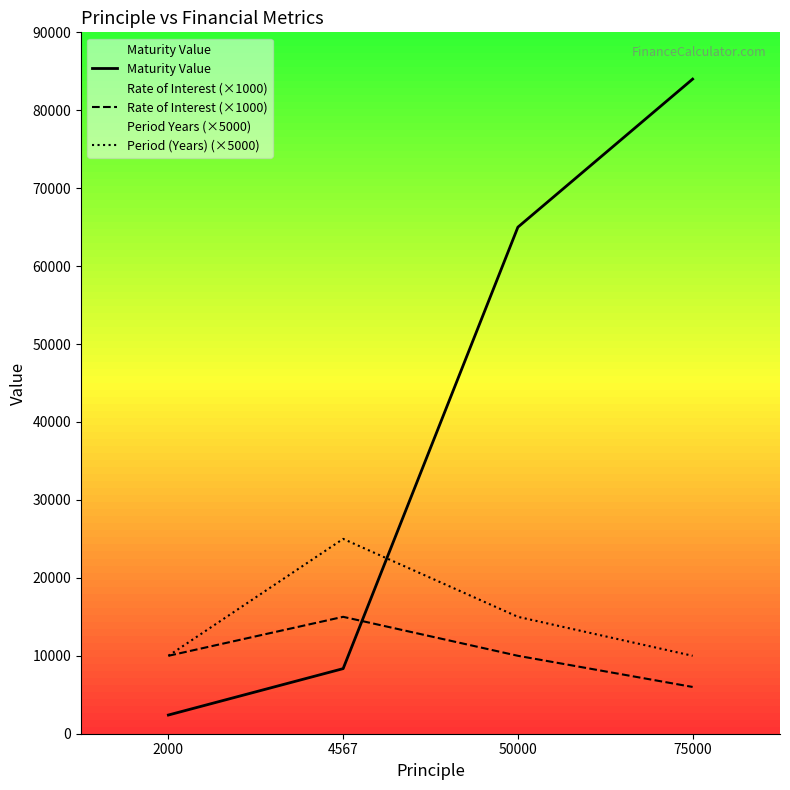

The value of Rate of Interest (×1000) at 50000 is 14843.0. True or false?

False